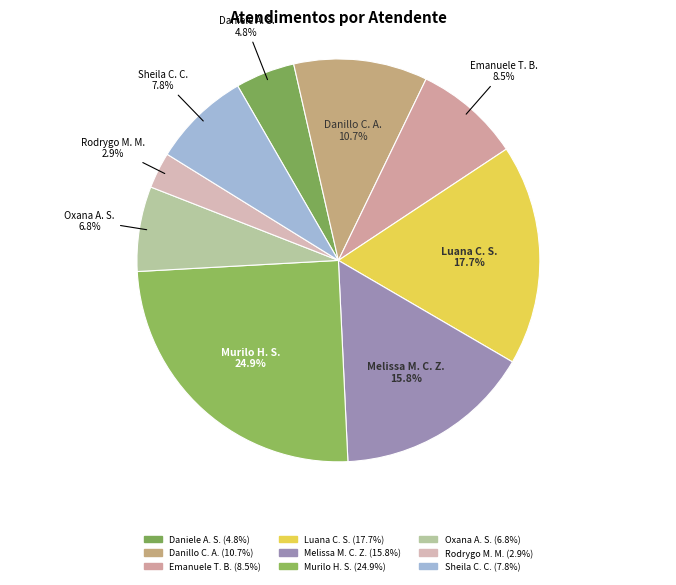

How many slices are in this pie chart?

9